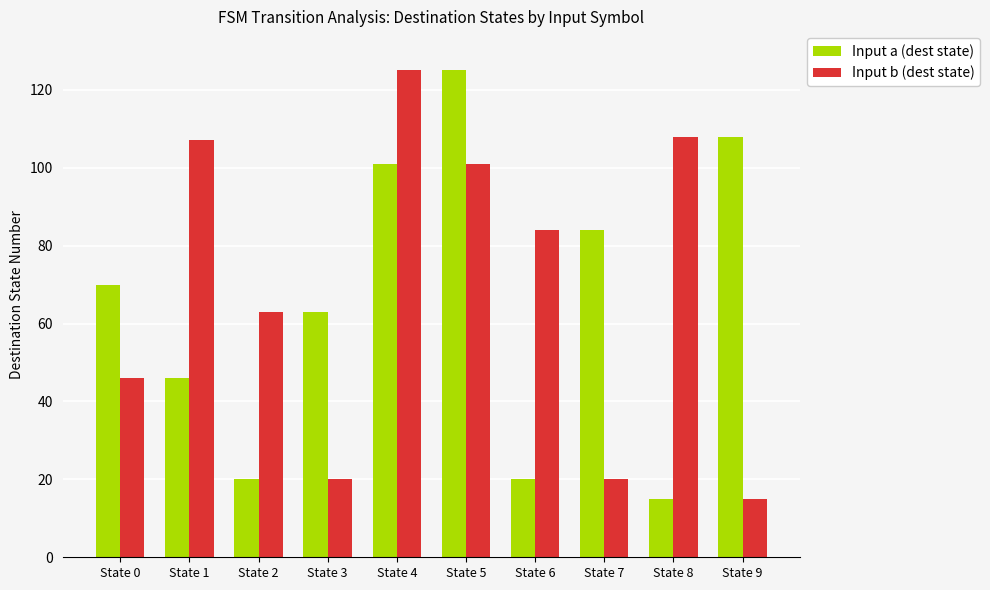

At which label does Input a (dest state) reach its peak?

State 5